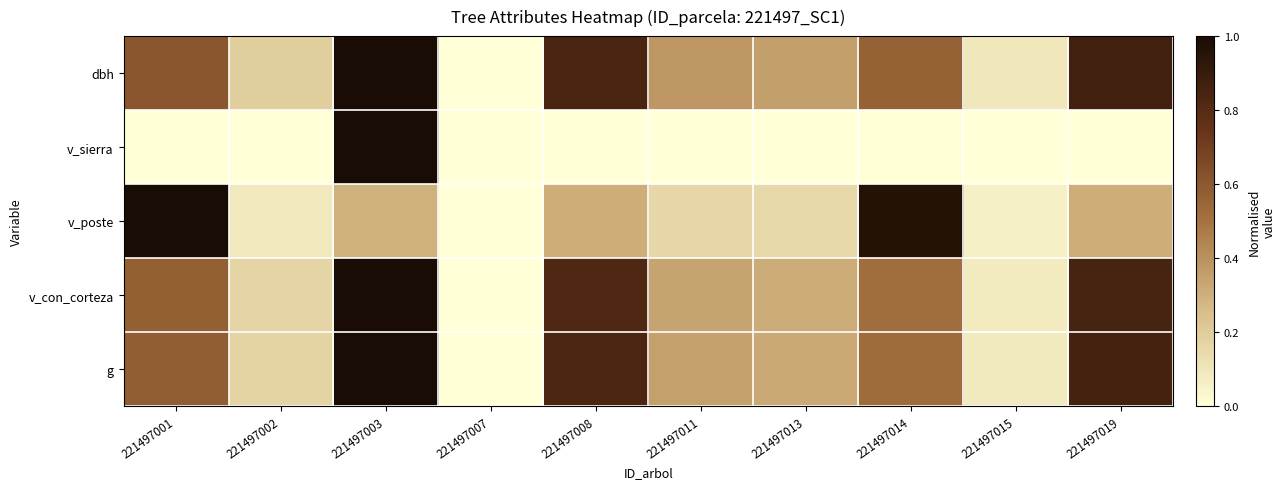

What is the total value across all series at 221497015?

0.3